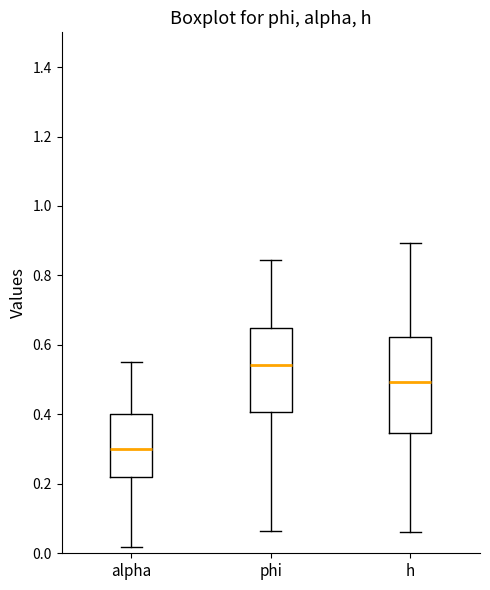

Which box's median line is the highest?

phi